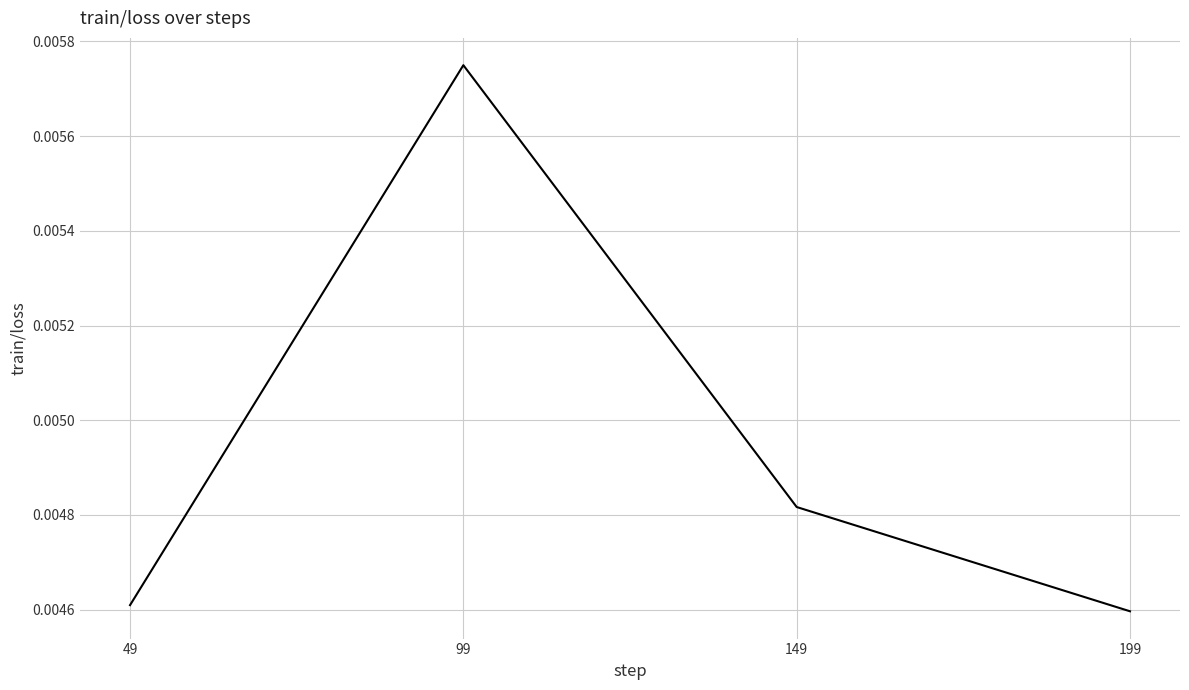

At which category does the chart reach its peak across all series?

99